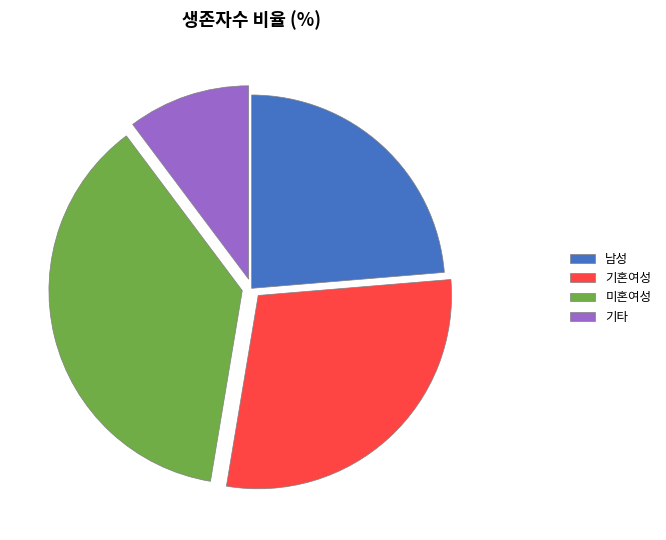

Rank the categories by value from highest to lowest.

미혼여성, 기혼여성, 남성, 기타